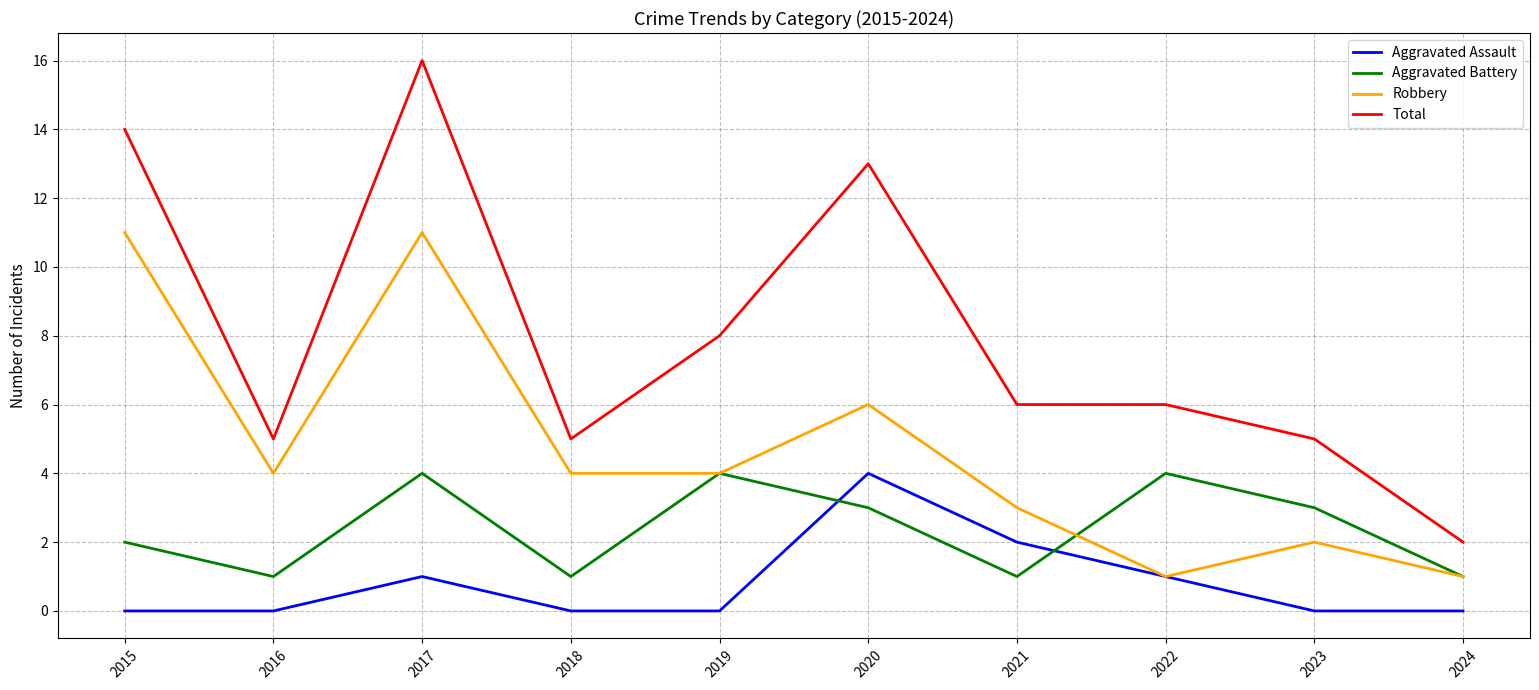

How many lines are shown in the chart?

4